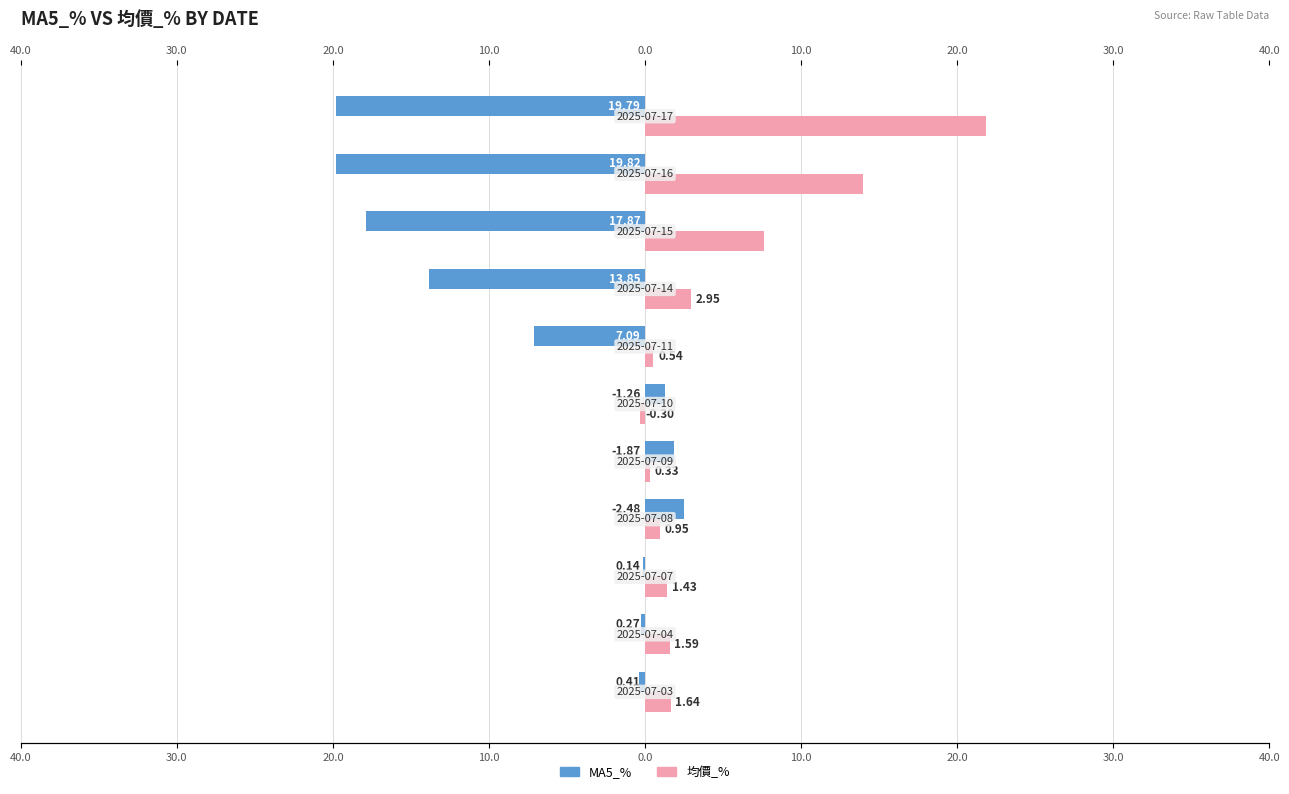

Which series has the widest spread of values?

MA5_%